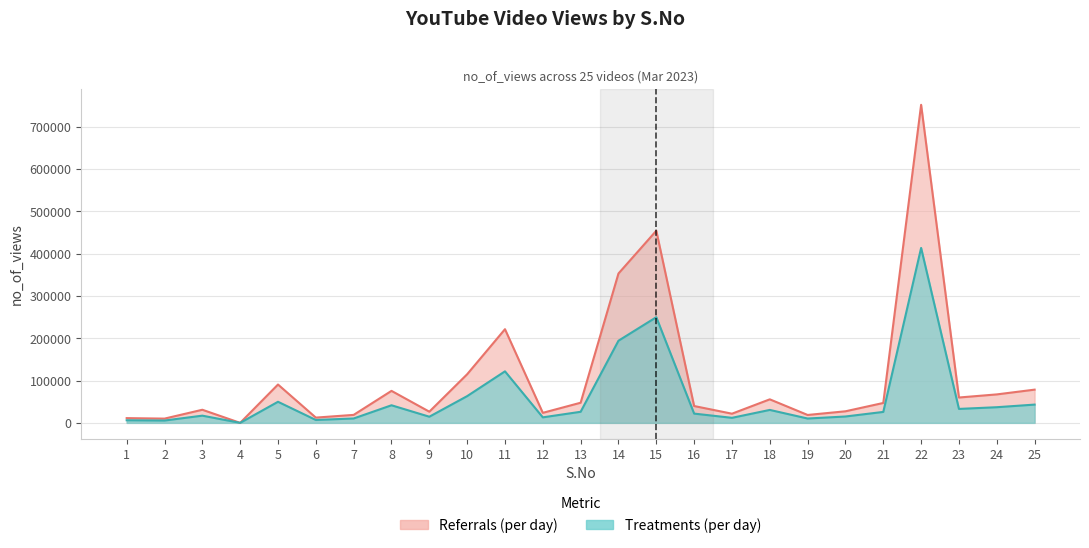

What is the ratio of the value at 25 to the value at 2?

7.8